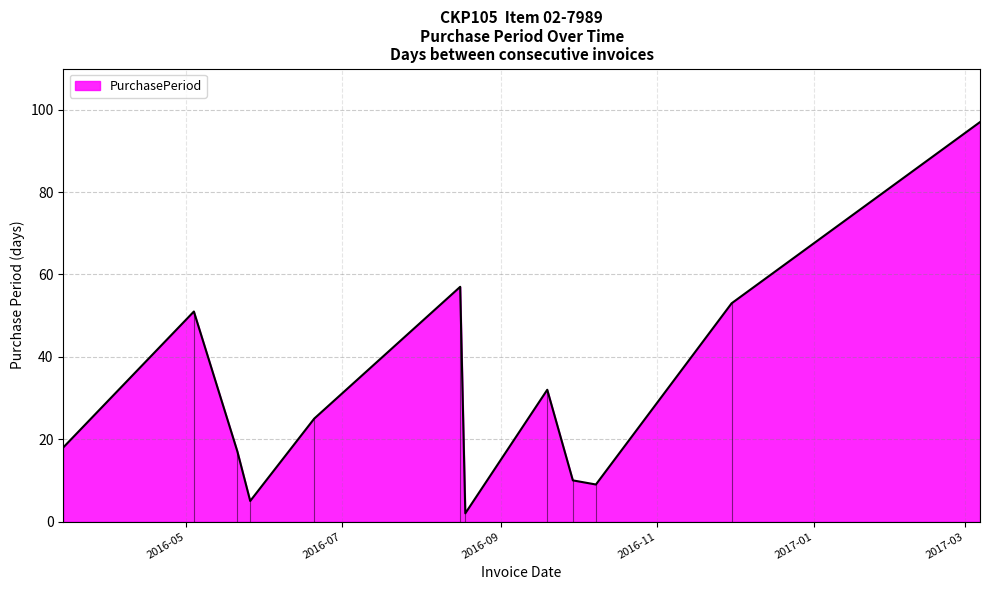

What is the greatest value displayed?

97